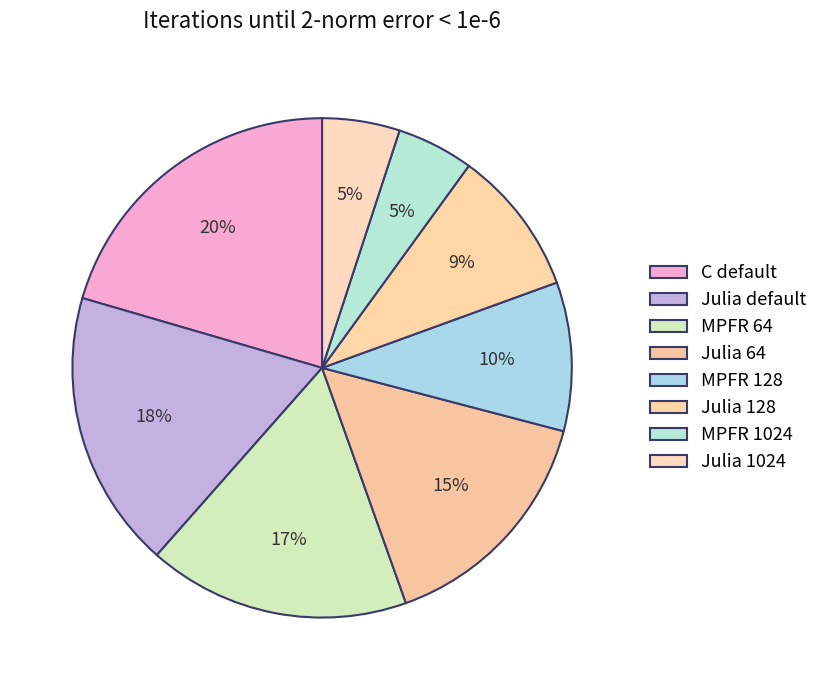

Is the sum of MPFR 128 and Julia default greater than half?

No